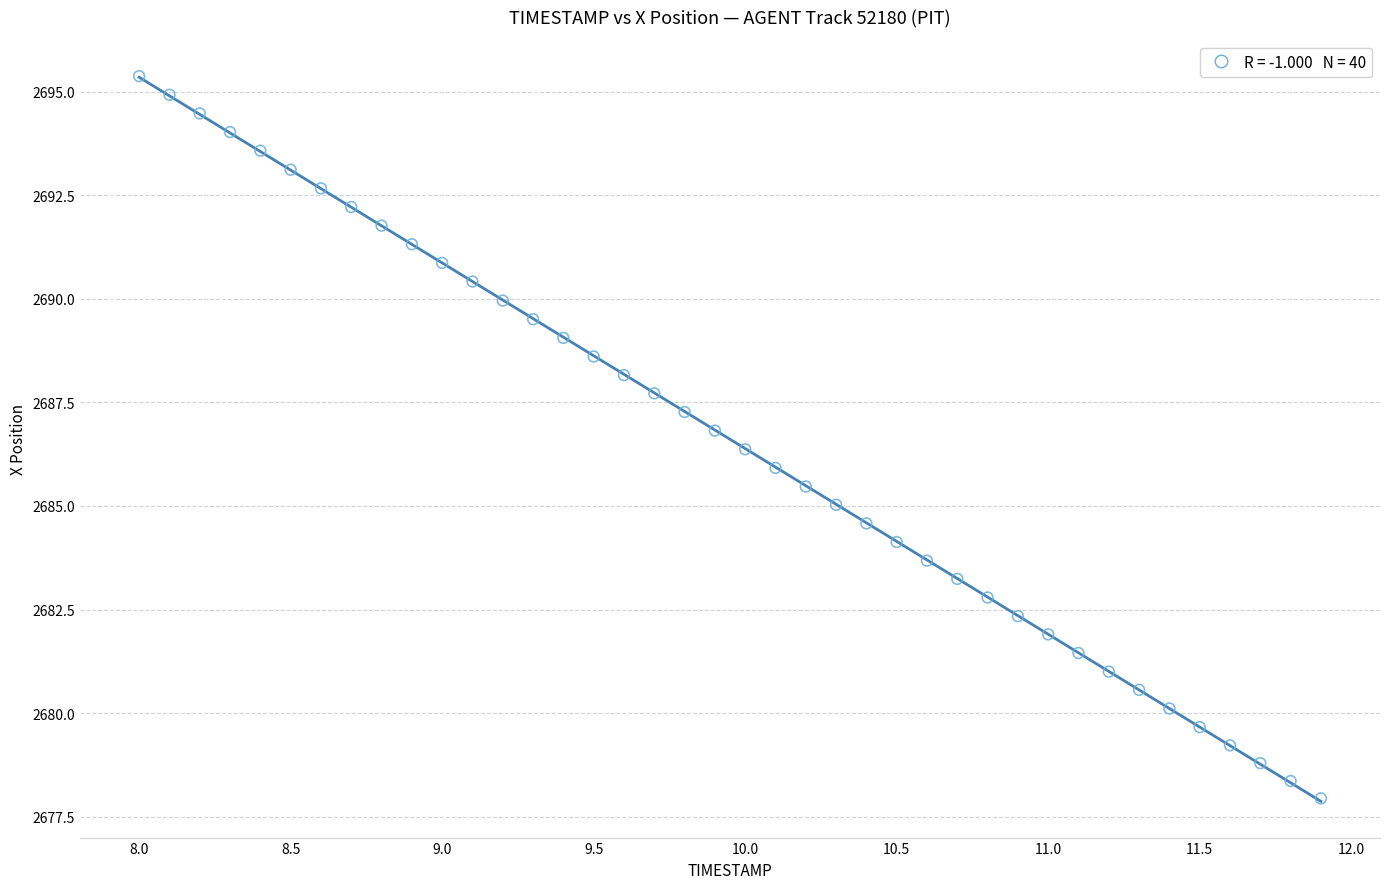

What is the range of X values (max minus min)?

3.9